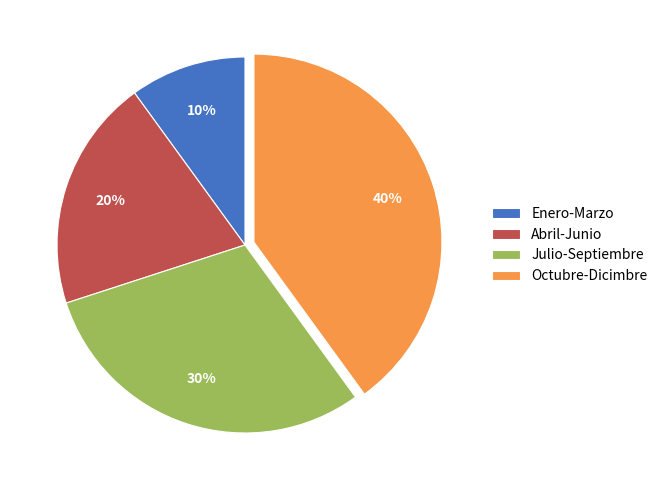

What is the ratio of the value at Enero-Marzo to the value at Abril-Junio?

0.5